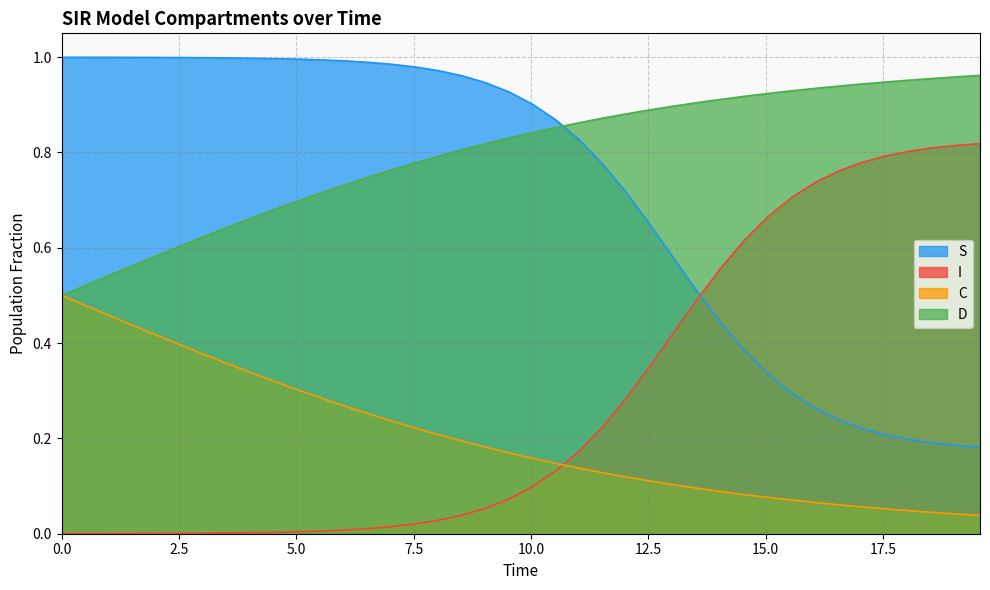

How many times do S and D cross each other?

1